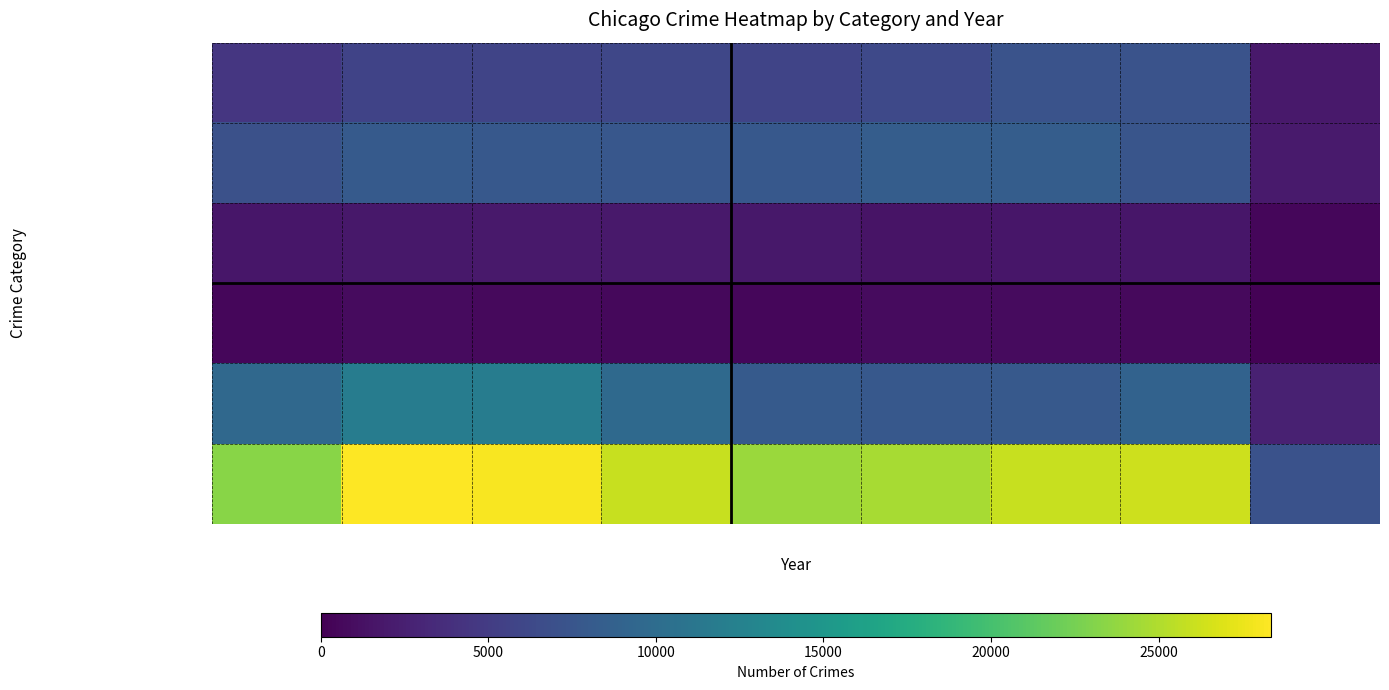

Which series has the widest spread of values?

Total